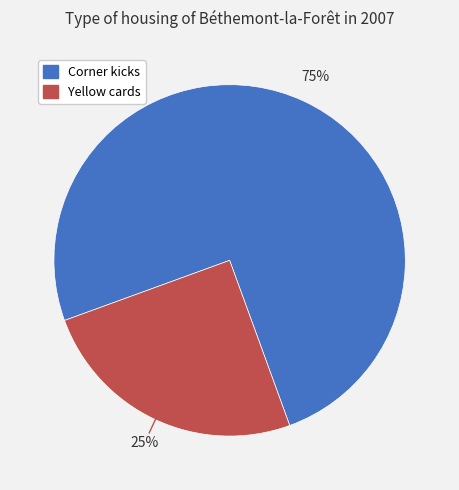

To the nearest percent, what percentage of the pie is Corner kicks?

75%